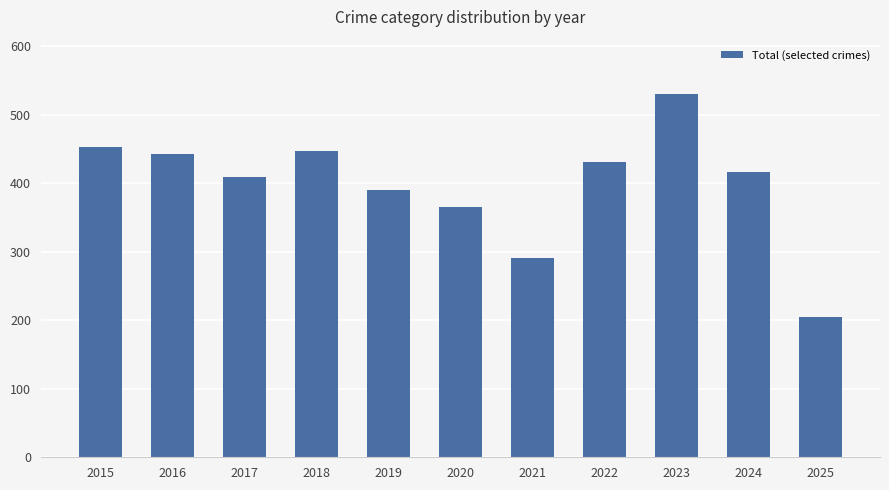

Does the chart contain stacked bars?

No